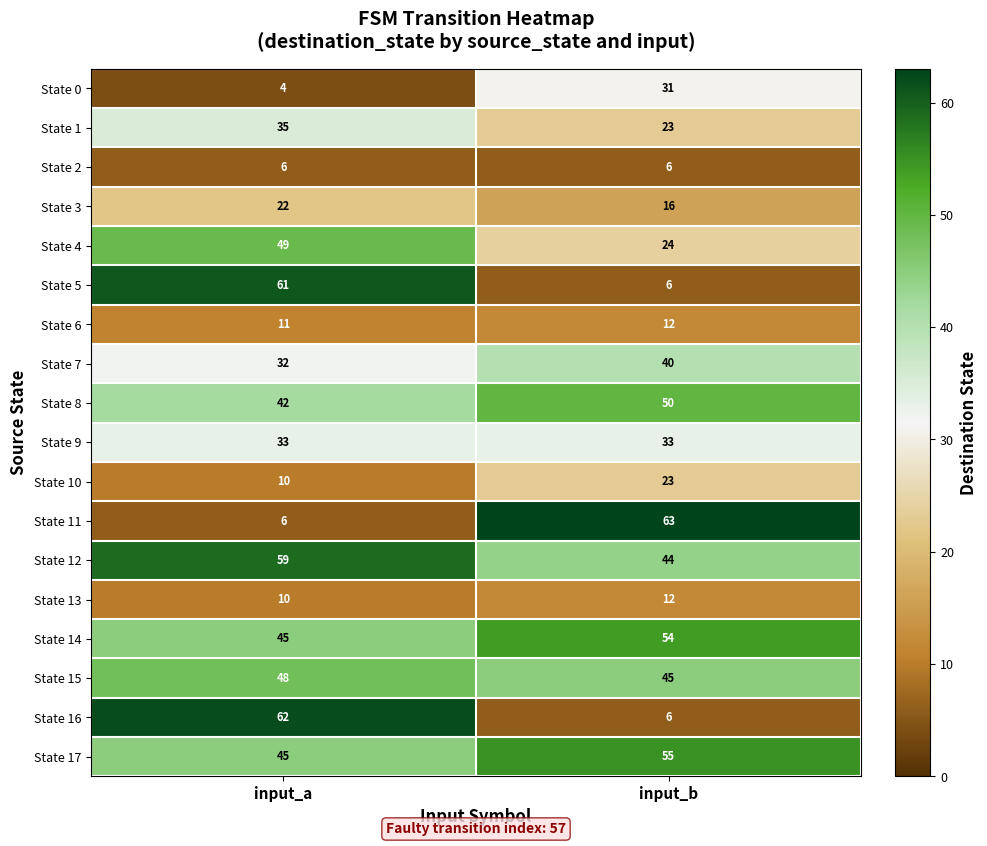

Is it true that State 4 equals 85 at input_a?

False